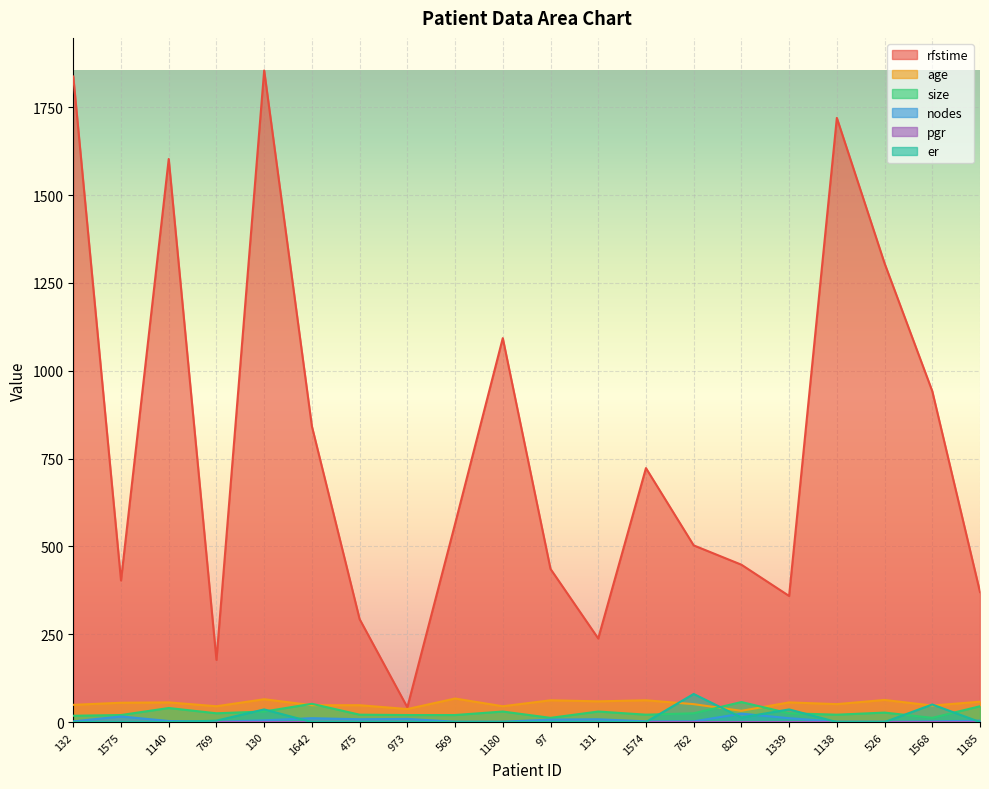

True or false: rfstime has a value of 403 at 1575.

True